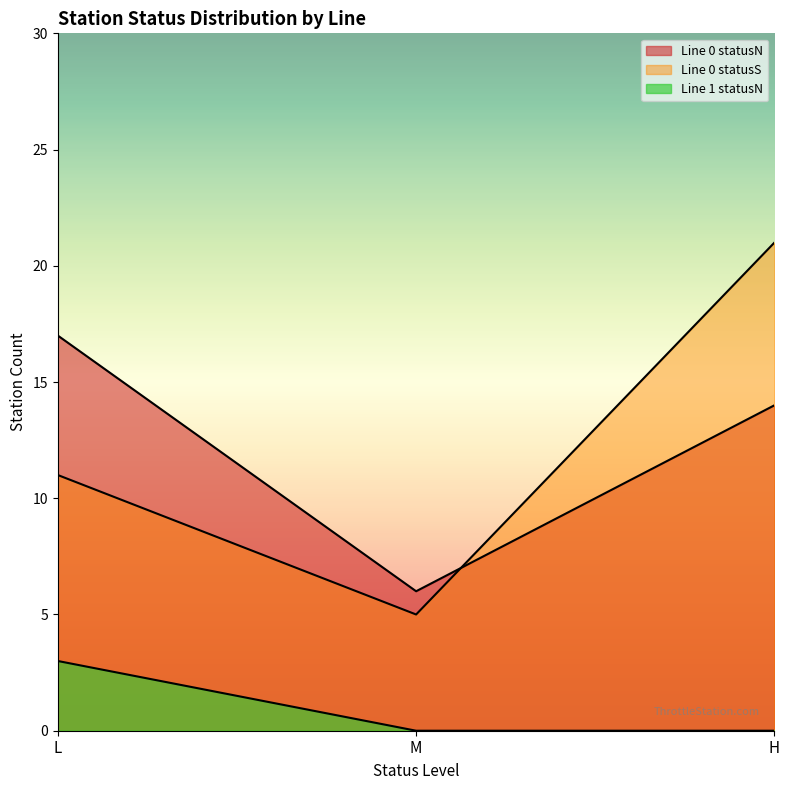

What position from the left is H?

3